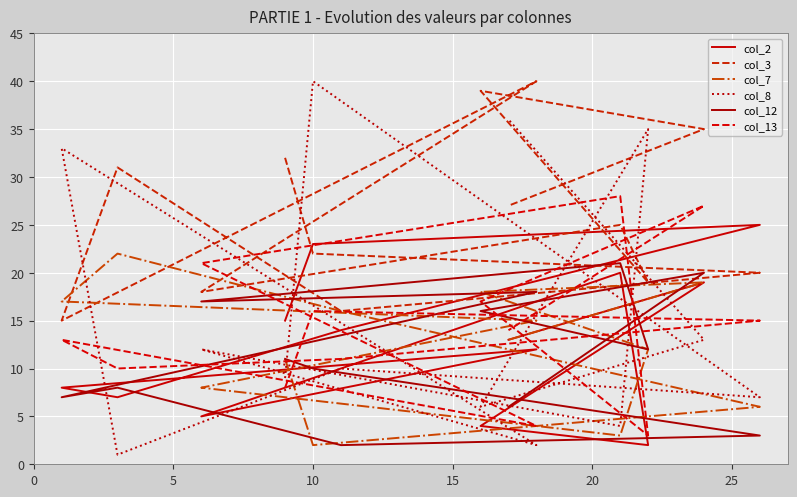

Is the value of col_13 at 11 greater than the value of col_3 at 7?

Yes